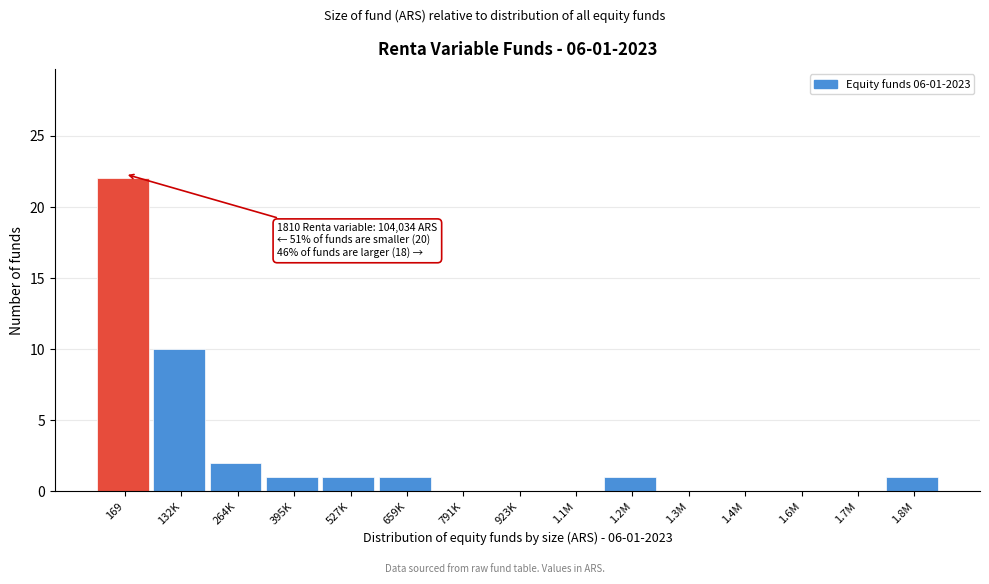

Reading right to left, what are all the values shown in this chart?

1.8M=1	1.7M=0	1.6M=0	1.4M=0	1.3M=0	1.2M=1	1.1M=0	923K=0	791K=0	659K=1	527K=1	395K=1	264K=2	132K=10	169=22